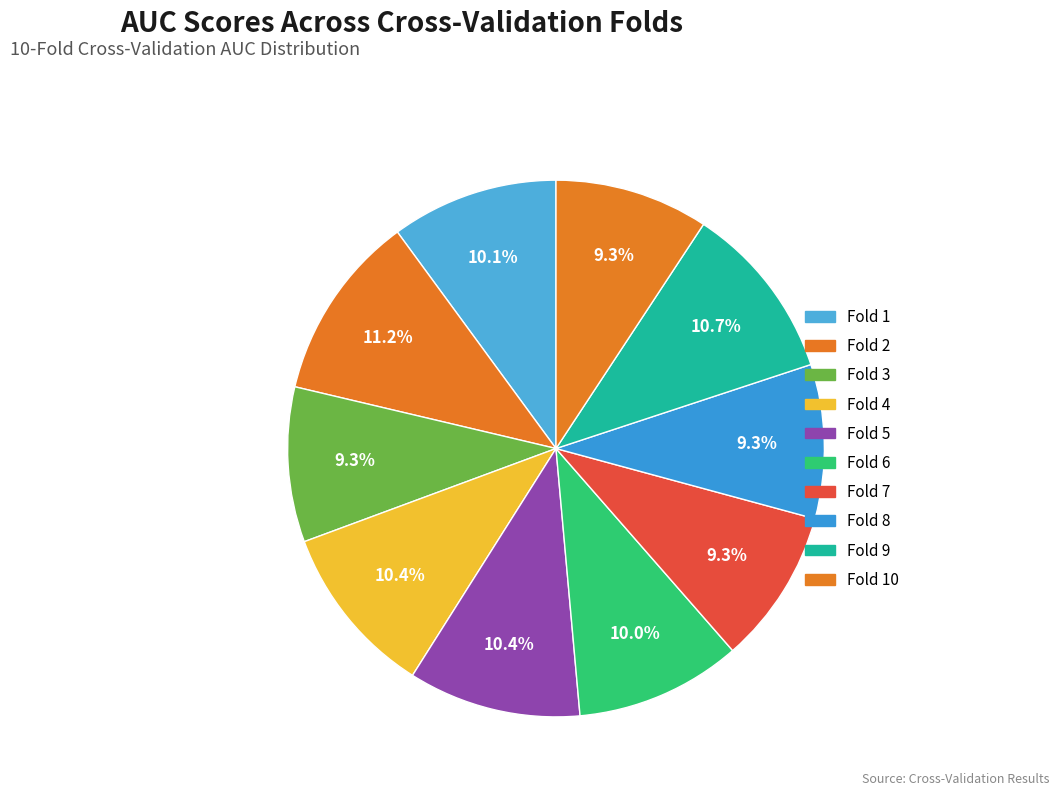

How many segments does this pie chart have?

10